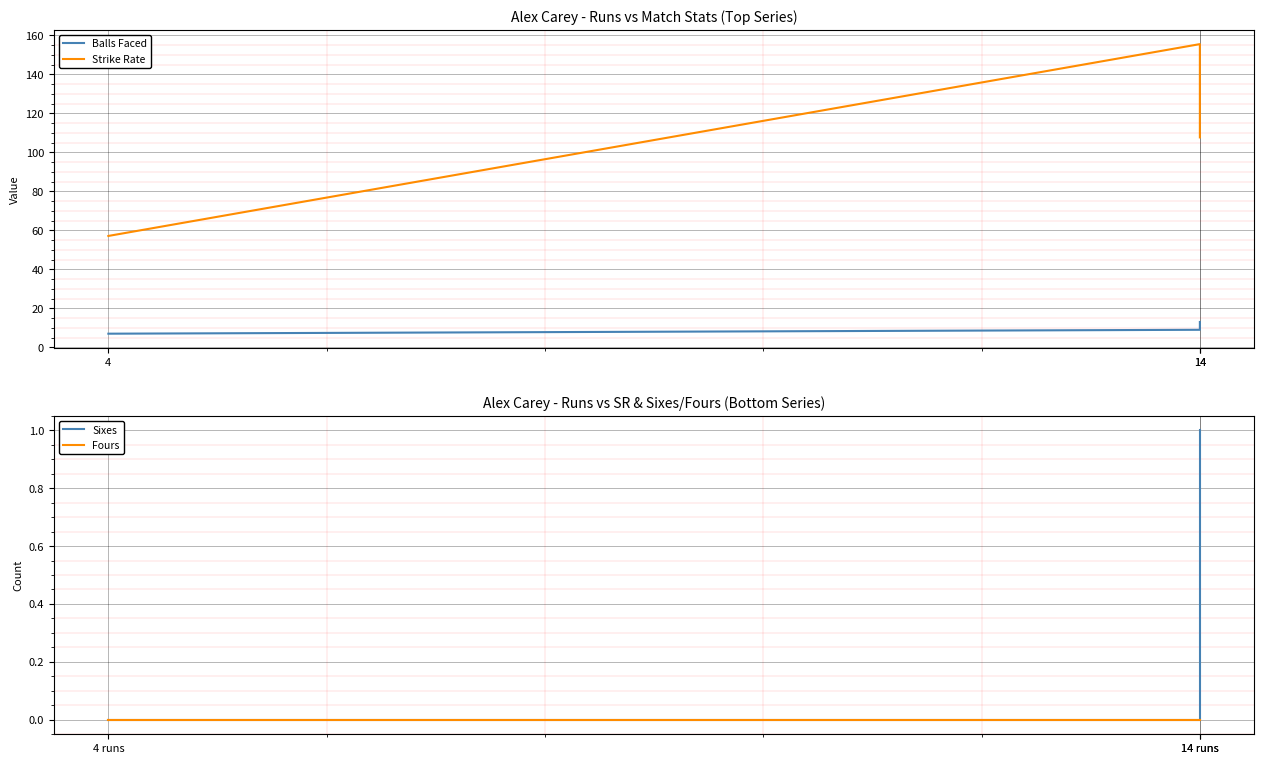

What is the average value of the Sixes series?

0.3